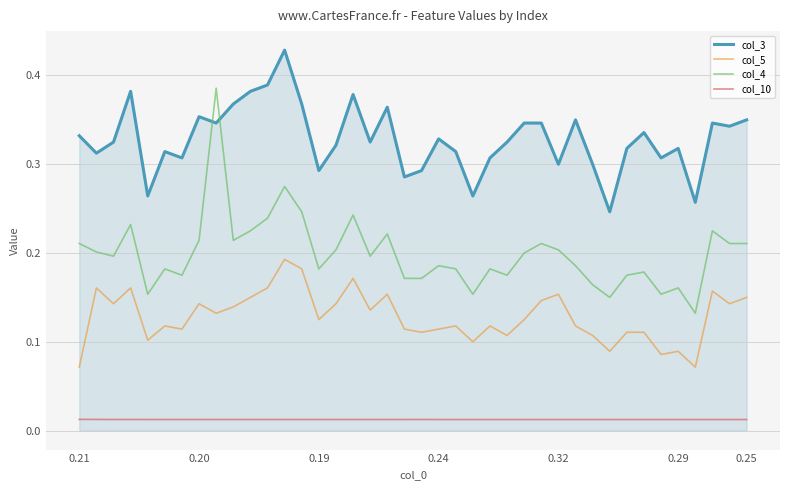

List the series in order of their overall mean, highest first.

col_3, col_4, col_5, col_10